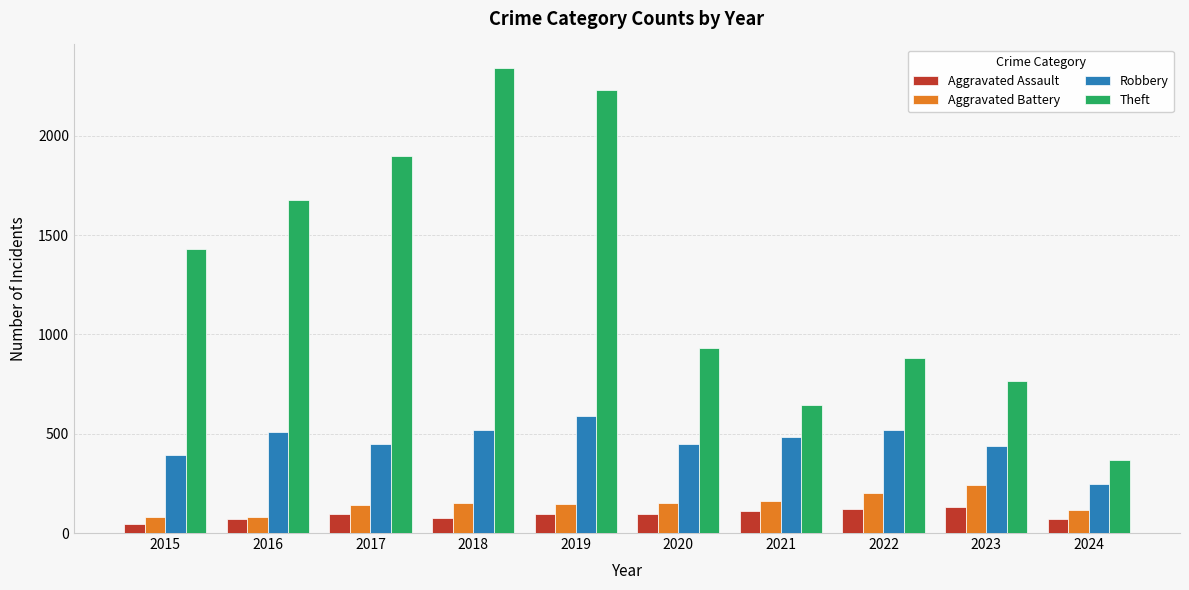

What is the total value across all series at 2019?

3067